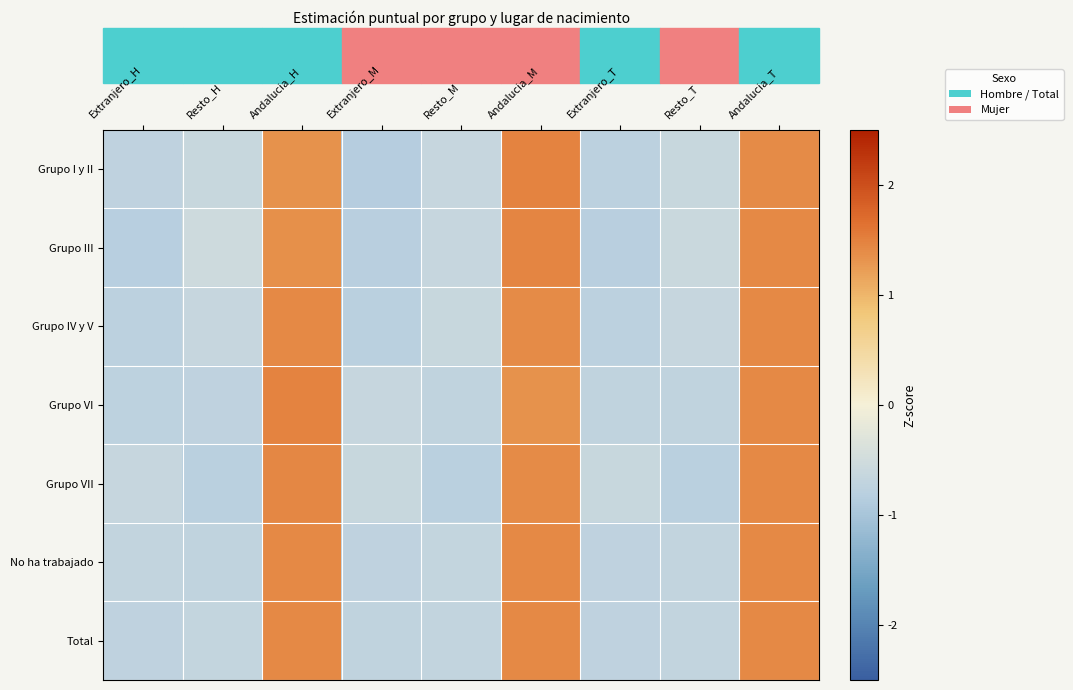

List the series in order of their peak value, lowest first.

Grupo IV y V, No ha trabajado, Total, Grupo VII, Grupo III, Grupo VI, Grupo I y II